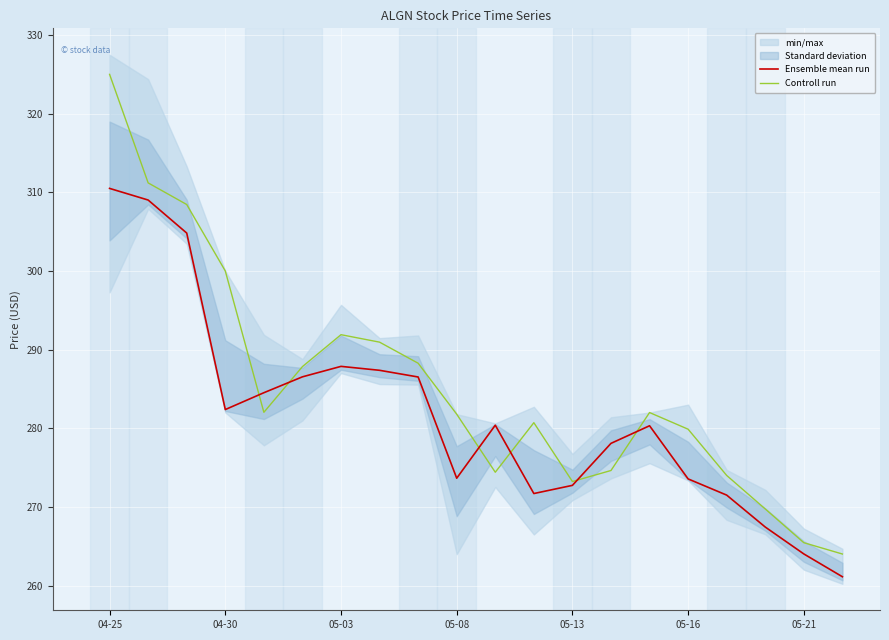

At which label does Controll run first exceed 282?

04-25